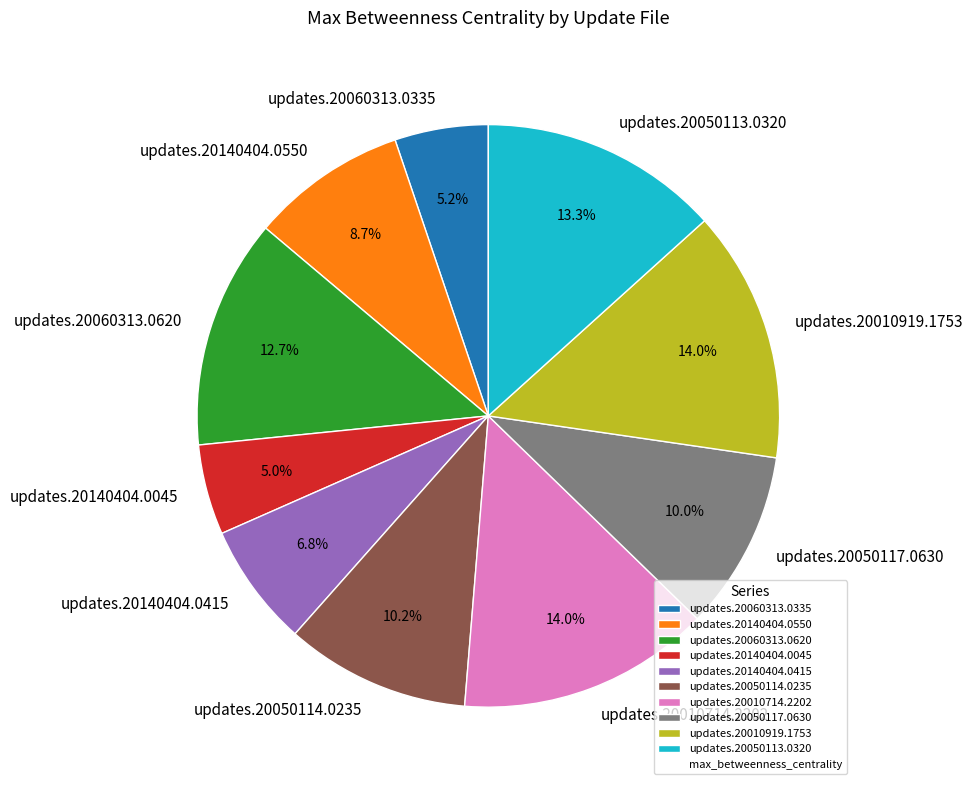

Between updates.20140404.0415 and updates.20050113.0320, which is larger?

updates.20050113.0320